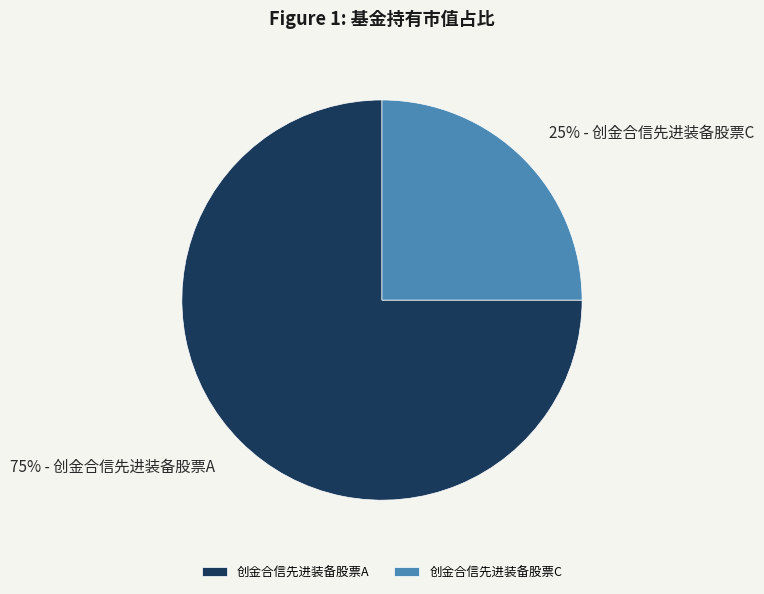

Which category has the biggest portion of the pie?

创金合信先进装备股票A